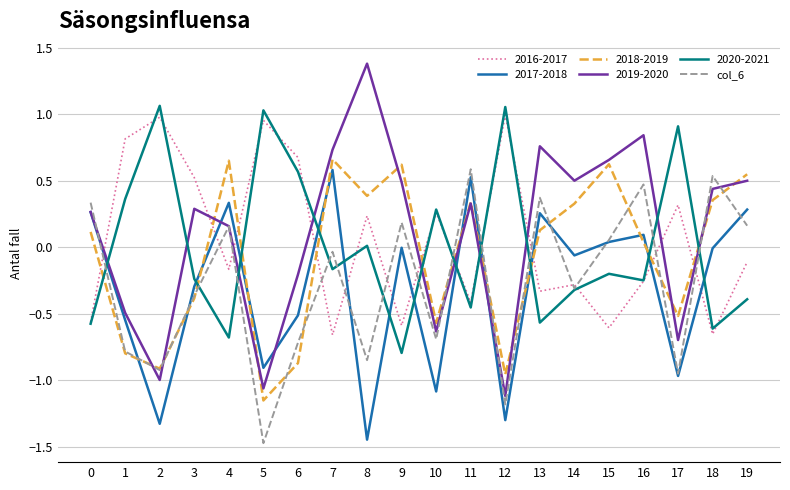

What is the minimum value shown in the chart?

-1.5